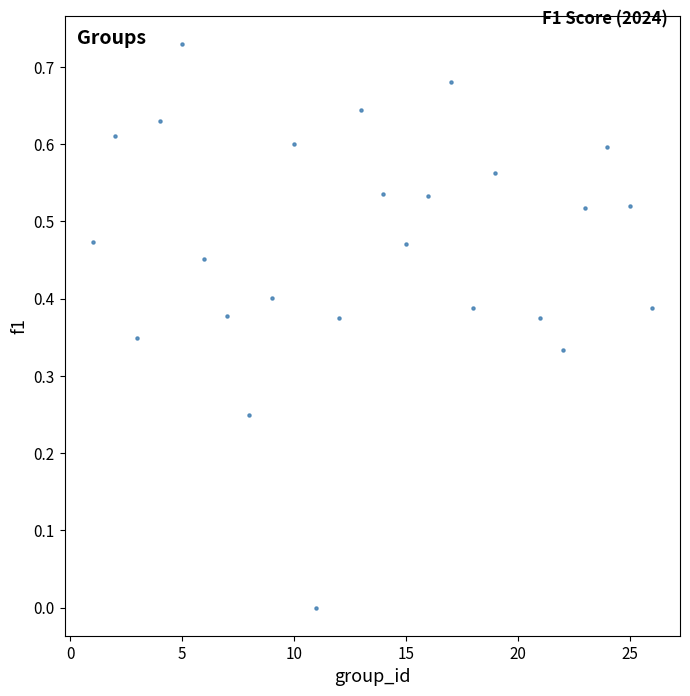

What is the range of X values (max minus min)?

25.0